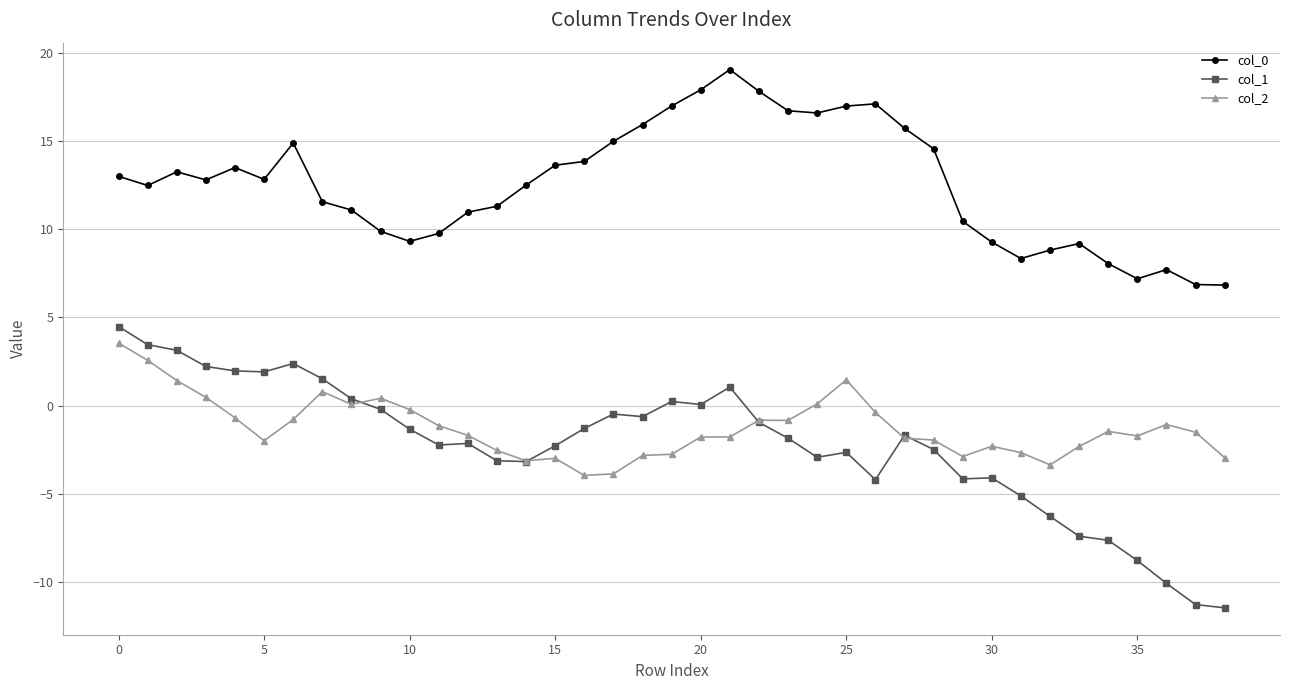

True or false: col_0 has more than 1 points higher than both neighbors.

True